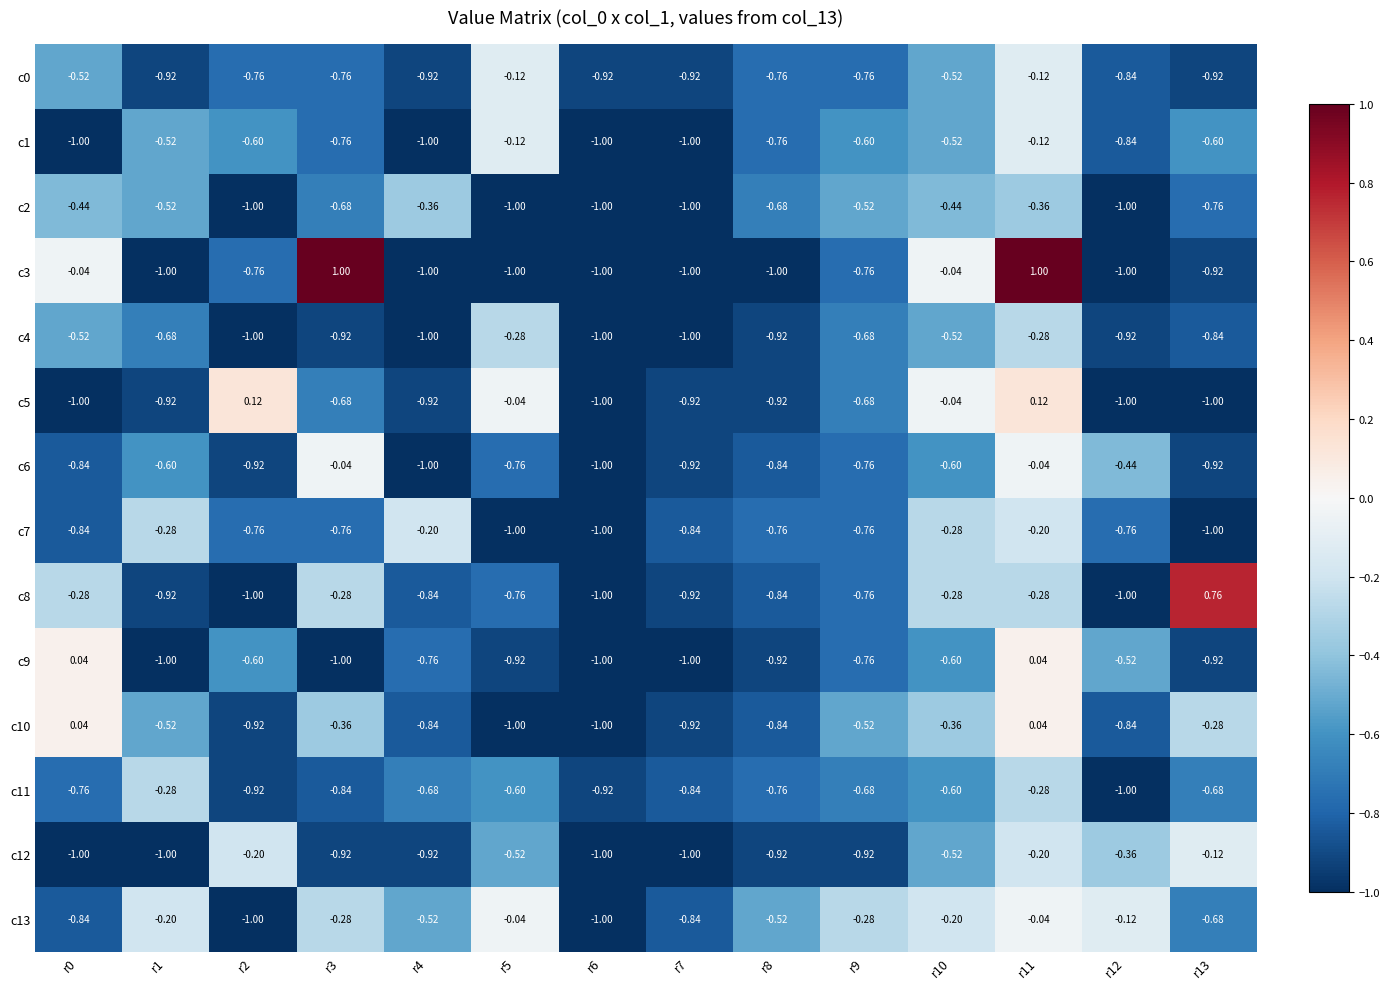

Rank the series by their maximum value, from highest to lowest.

c3, c8, c5, c9, c10, c6, c13, c0, c1, c12, c7, c4, c11, c2